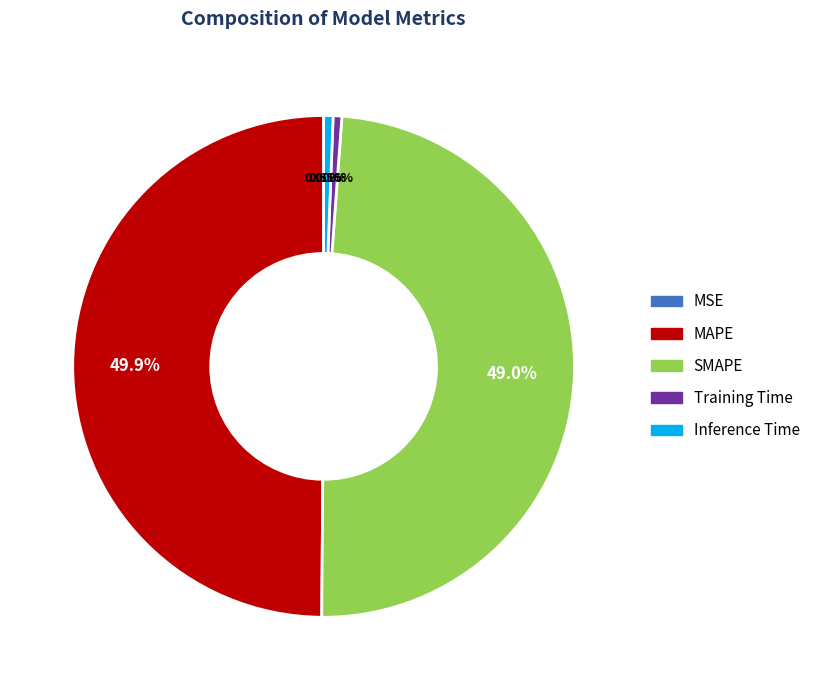

Which category has the biggest portion of the pie?

MAPE